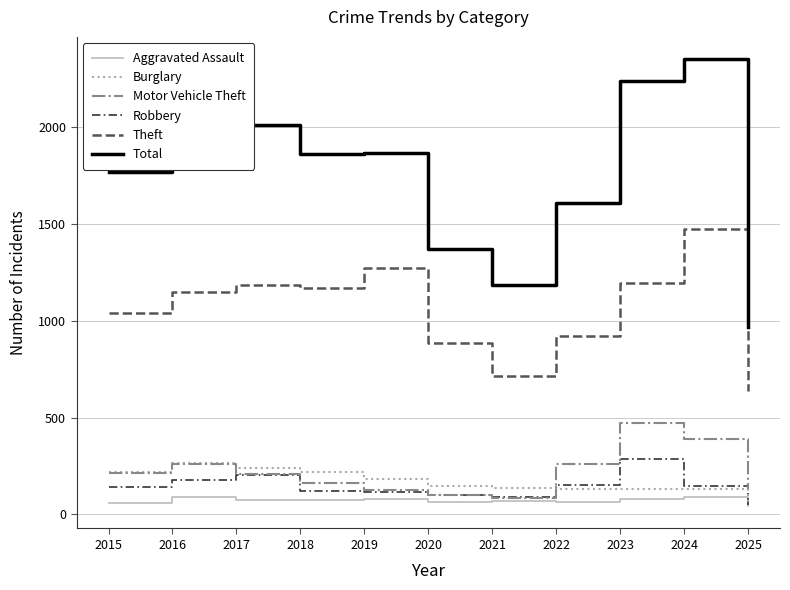

In Aggravated Assault, how many points are higher than both neighbors (excluding endpoints)?

4